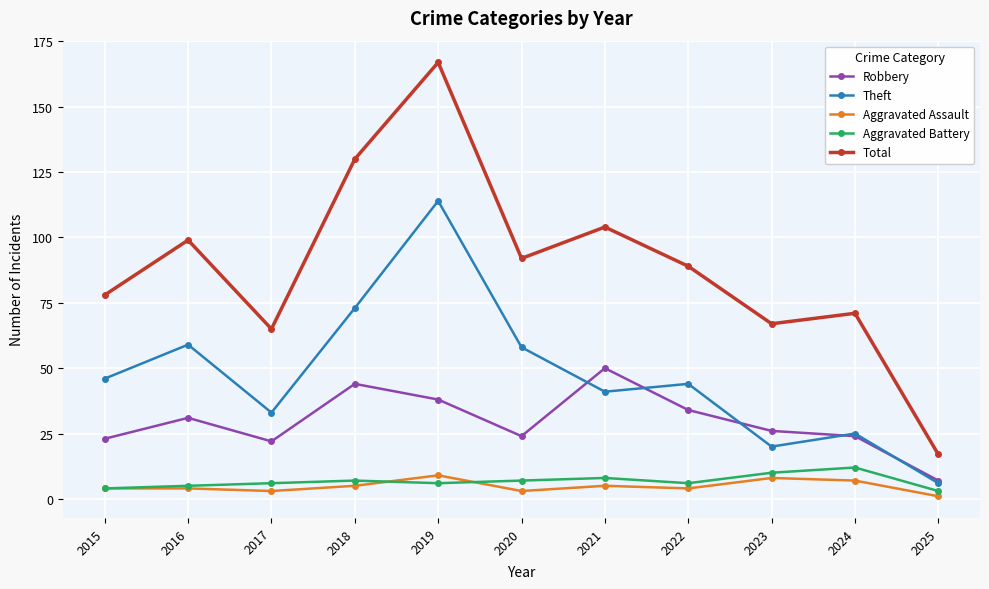

Reading left to right, what are all the values shown in this chart?

Robbery: 2015=23	2016=31	2017=22	2018=44	2019=38	2020=24	2021=50	2022=34	2023=26	2024=24	2025=7
Theft: 2015=46	2016=59	2017=33	2018=73	2019=114	2020=58	2021=41	2022=44	2023=20	2024=25	2025=6
Aggravated Assault: 2015=4	2016=4	2017=3	2018=5	2019=9	2020=3	2021=5	2022=4	2023=8	2024=7	2025=1
Aggravated Battery: 2015=4	2016=5	2017=6	2018=7	2019=6	2020=7	2021=8	2022=6	2023=10	2024=12	2025=3
Total: 2015=78	2016=99	2017=65	2018=130	2019=167	2020=92	2021=104	2022=89	2023=67	2024=71	2025=17